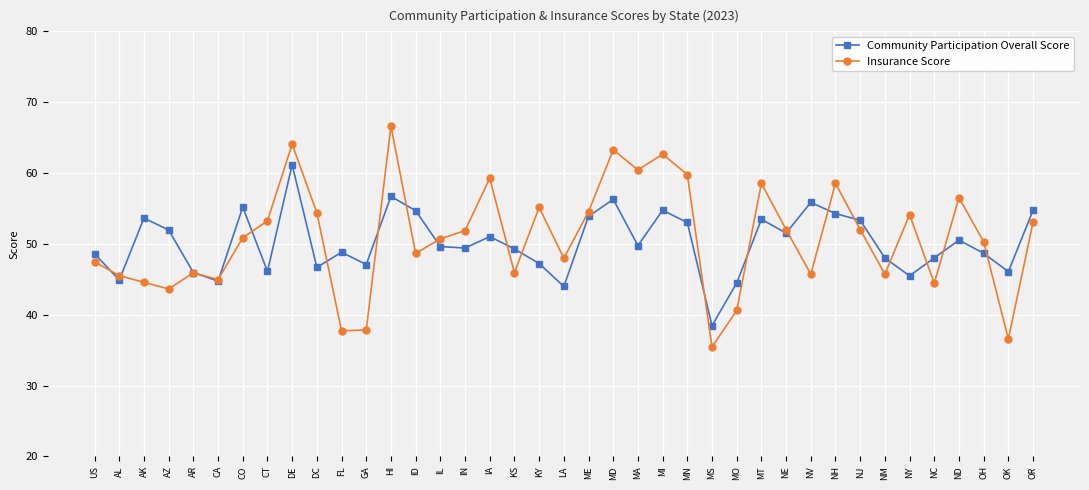

What is the total value across all series at KY?

102.4